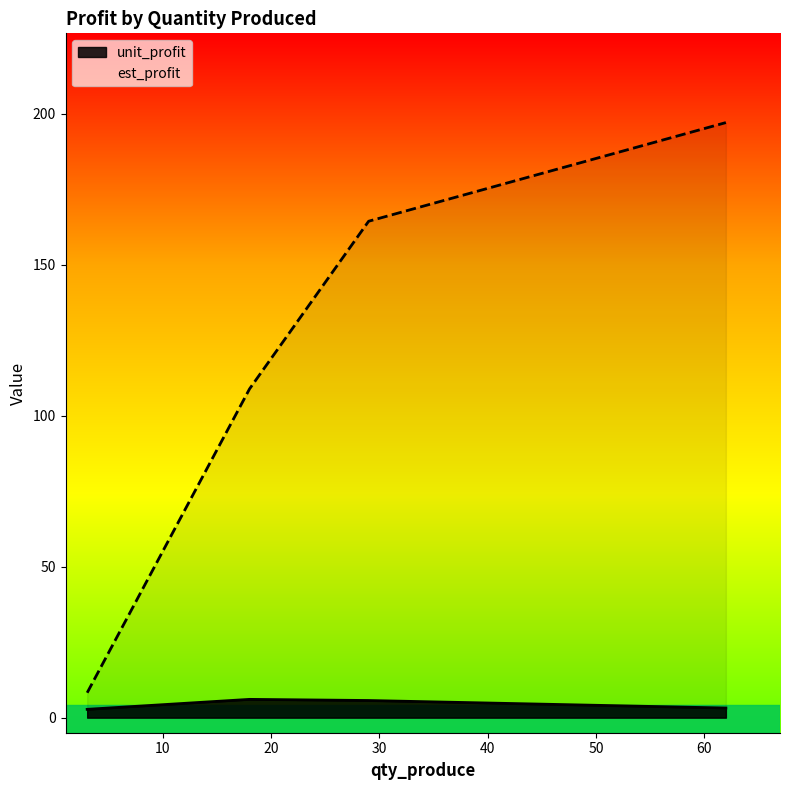

What is the sum of all unit_profit values?

17.6